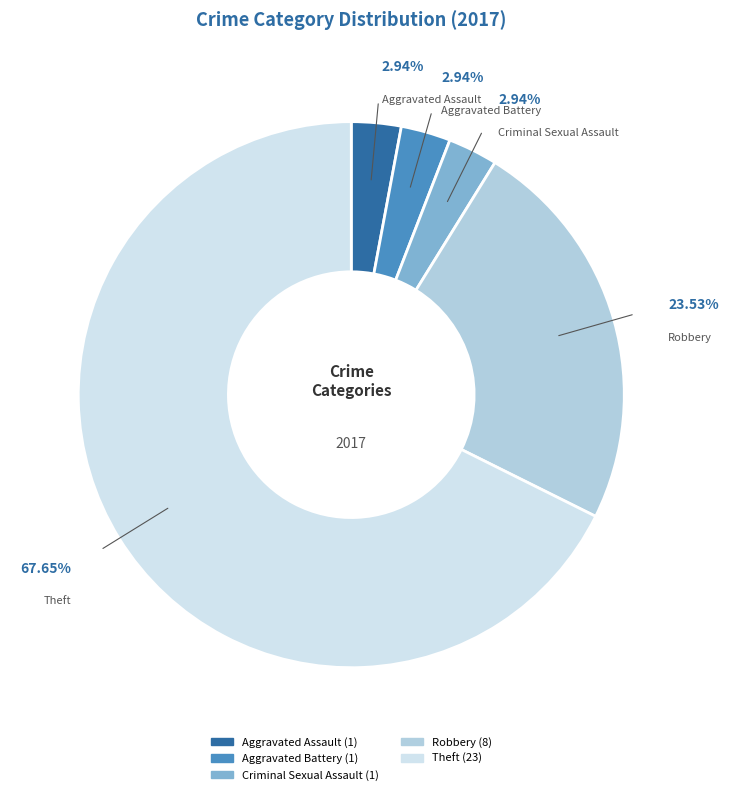

How many segments does this pie chart have?

5